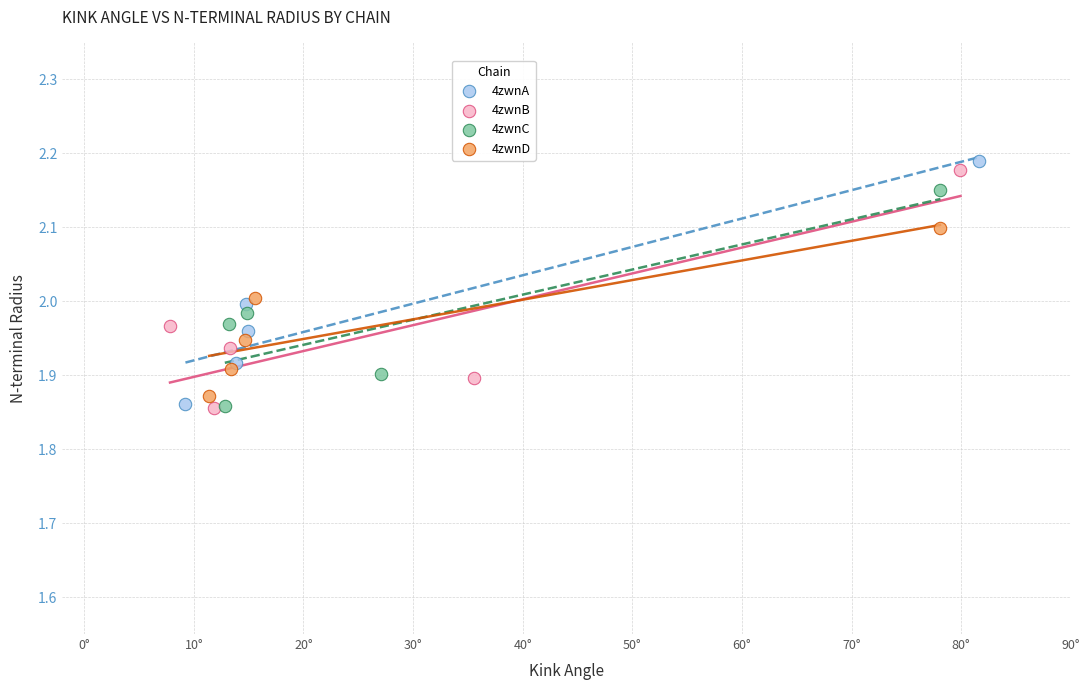

Which series has the largest Y range (max minus min)?

4zwnA